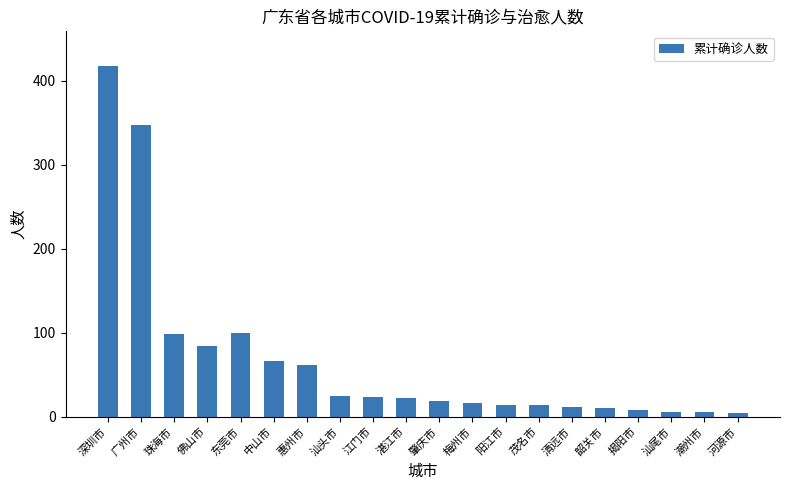

True or false: the data shows 664 at 深圳市.

False